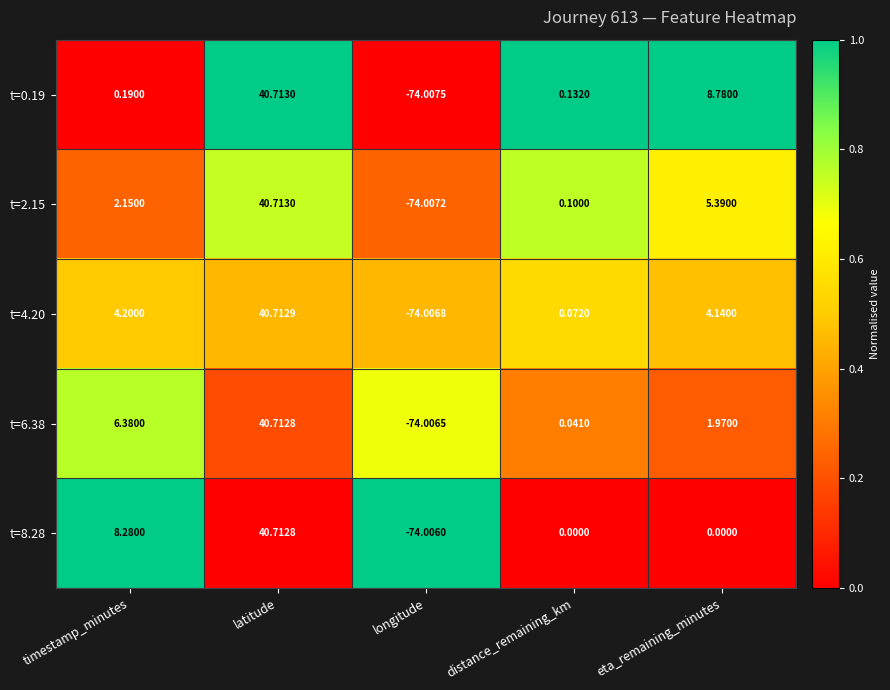

Is the value of t=8.28 at eta_remaining_minutes greater than the value of t=2.15 at latitude?

No